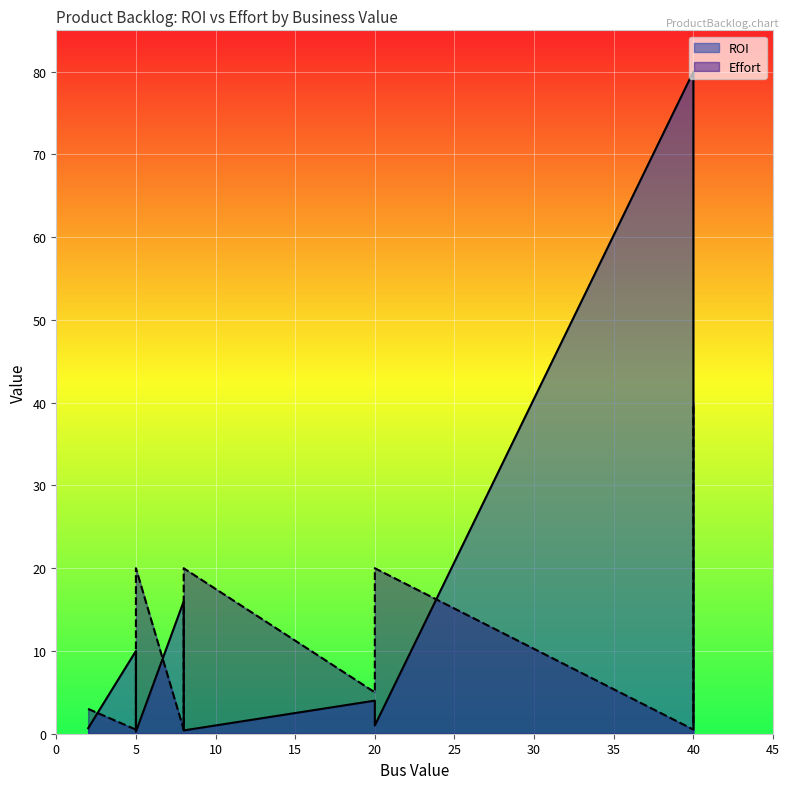

The Effort series shows 0.5 at 5. True or false?

True